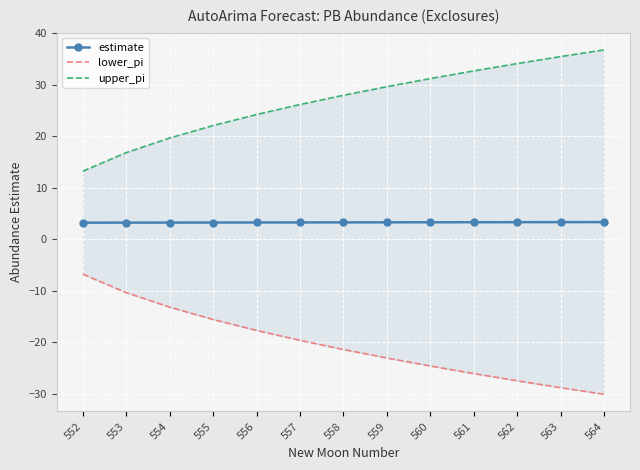

True or false: upper_pi has more than 1 points higher than both neighbors.

False